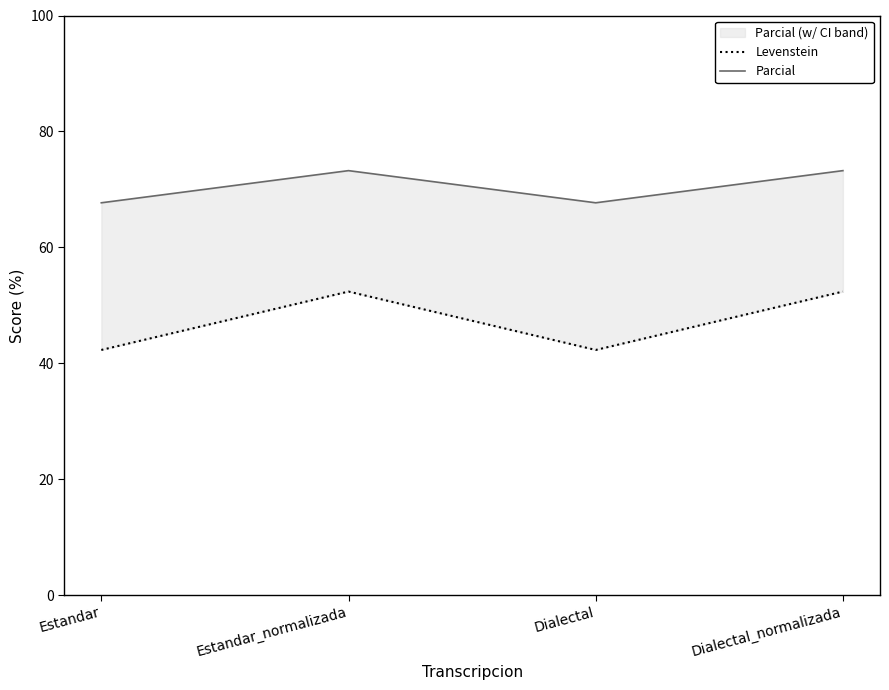

Reading right to left, transcribe all the data shown in this chart.

Levenstein: 52.4	42.3	52.4	42.3
Parcial: 73.2	67.7	73.2	67.7